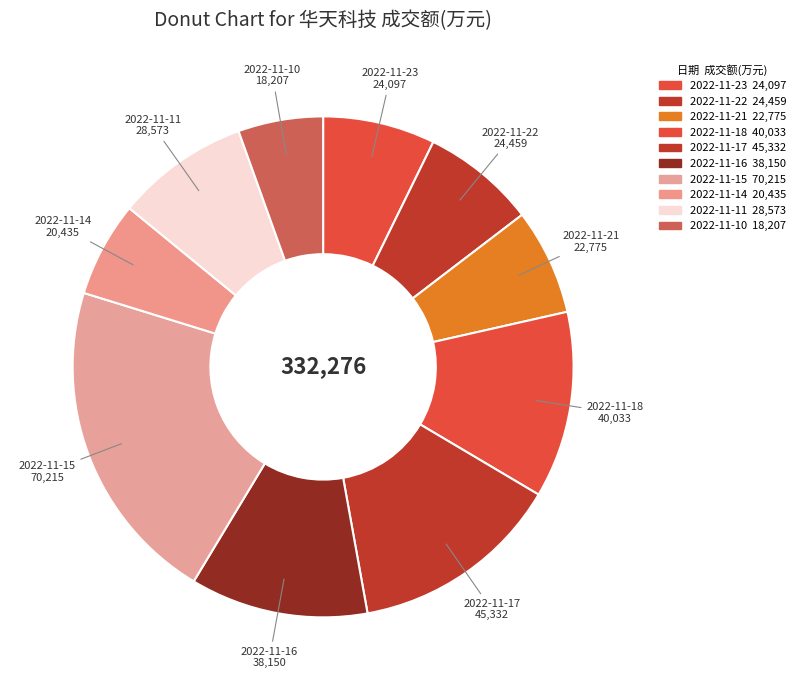

To the nearest percent, what is the difference between the largest and smallest slice percentages?

16%